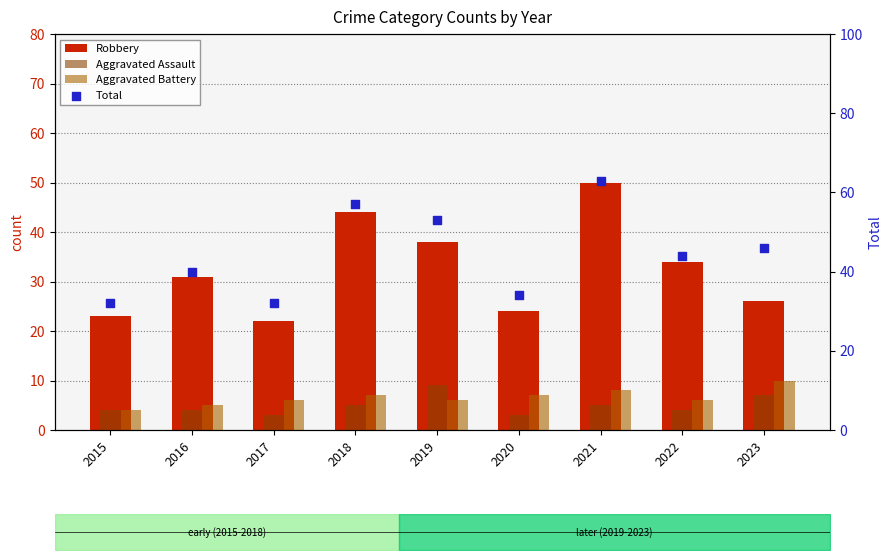

At how many categories does at least one series exceed 39?

6